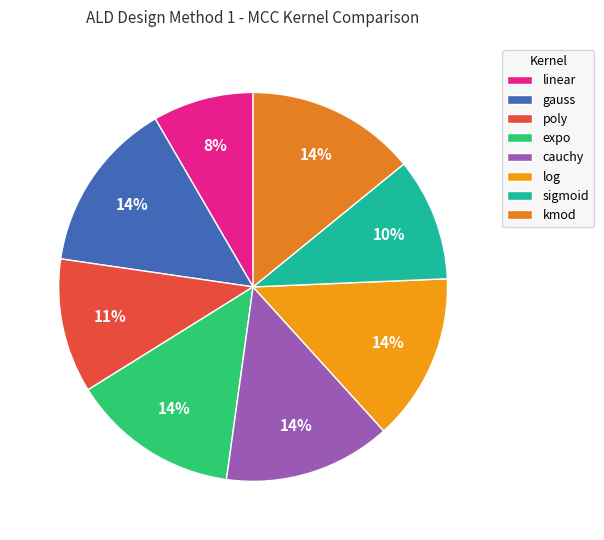

What percentage is NOT represented by sigmoid?

89.8%